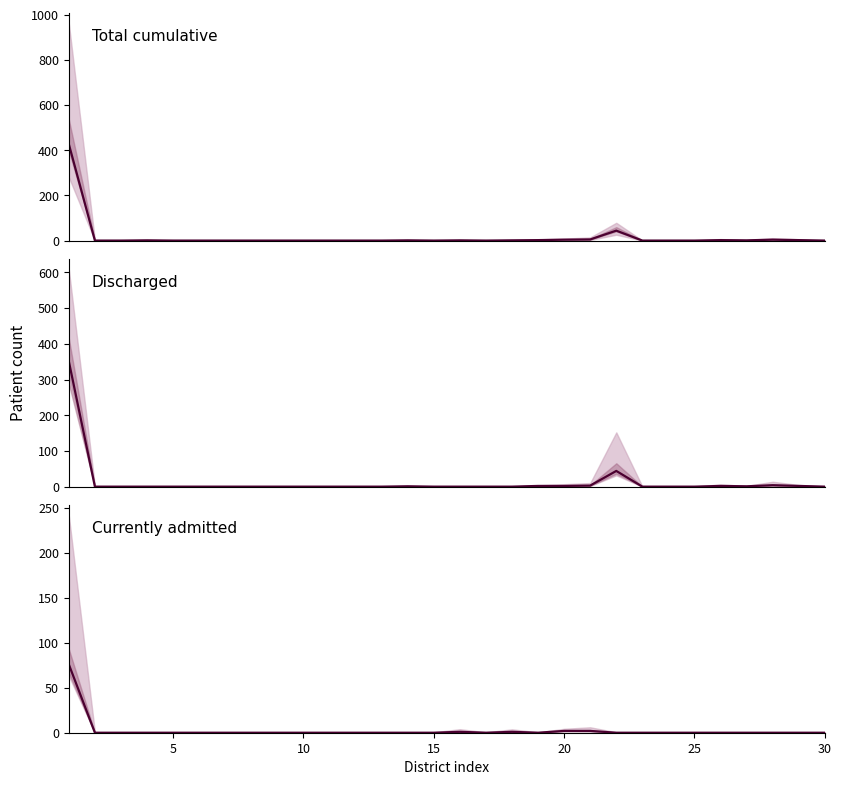

The Discharged series shows 210 at 7. True or false?

False